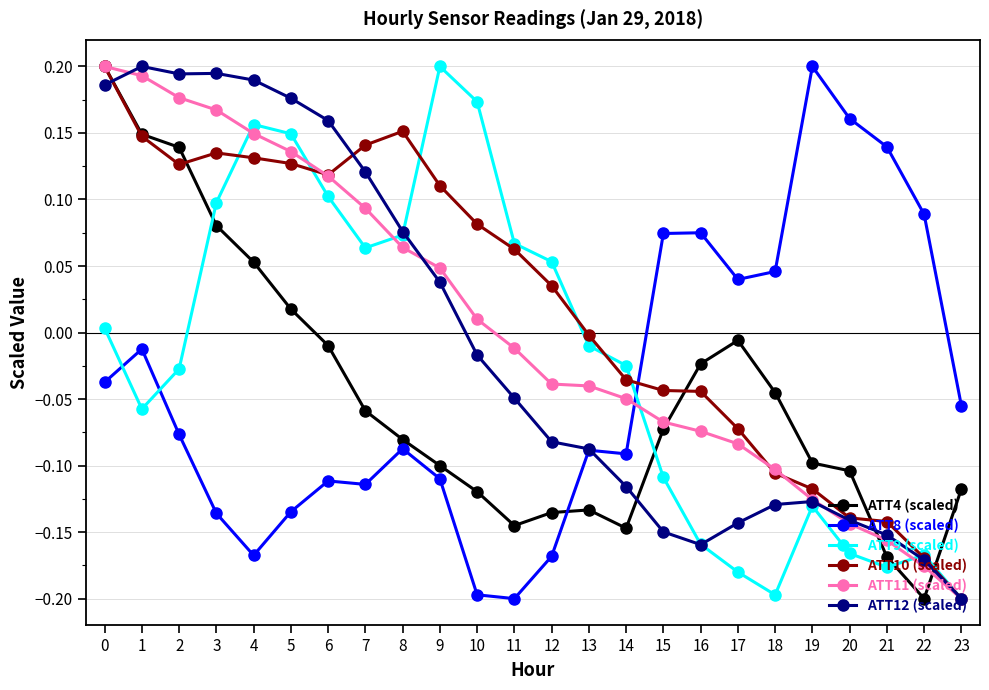

How many values in ATT4 (scaled) are below zero?

18